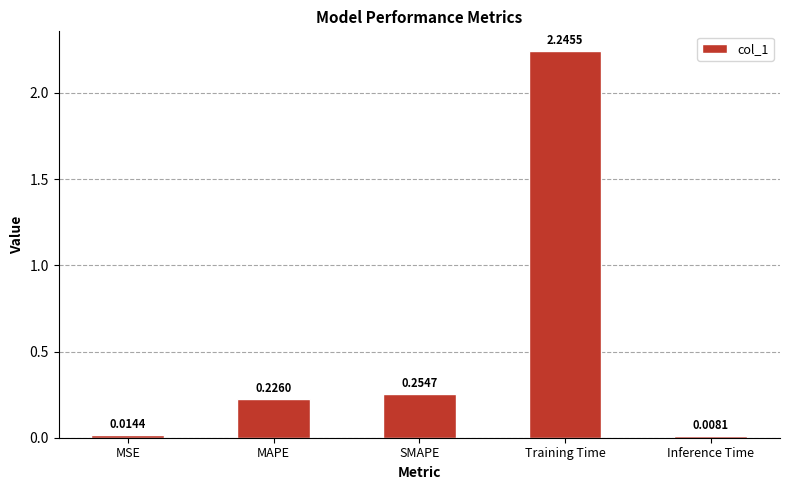

List the labels in order of value, smallest first.

Inference Time, MSE, MAPE, SMAPE, Training Time